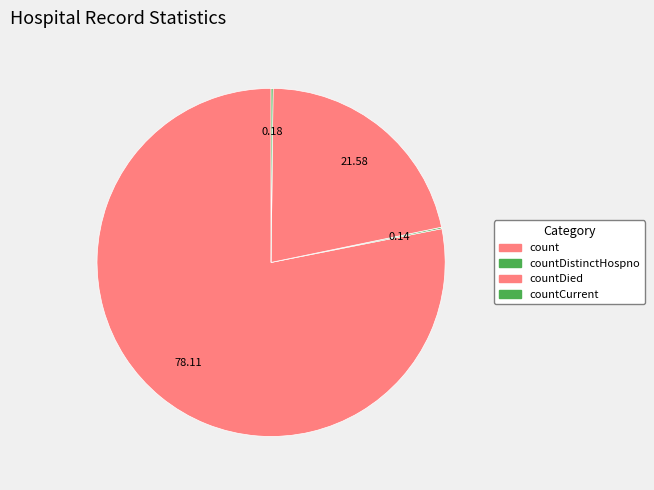

To the nearest percent, what is the difference between the largest and smallest slice percentages?

78%